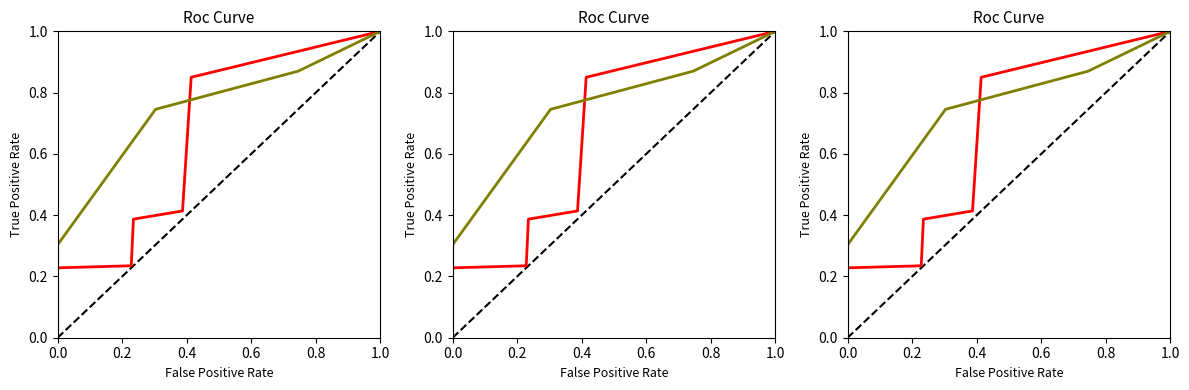

Is it true that cumtime (group 1) equals 1.3 at 1.0?

False